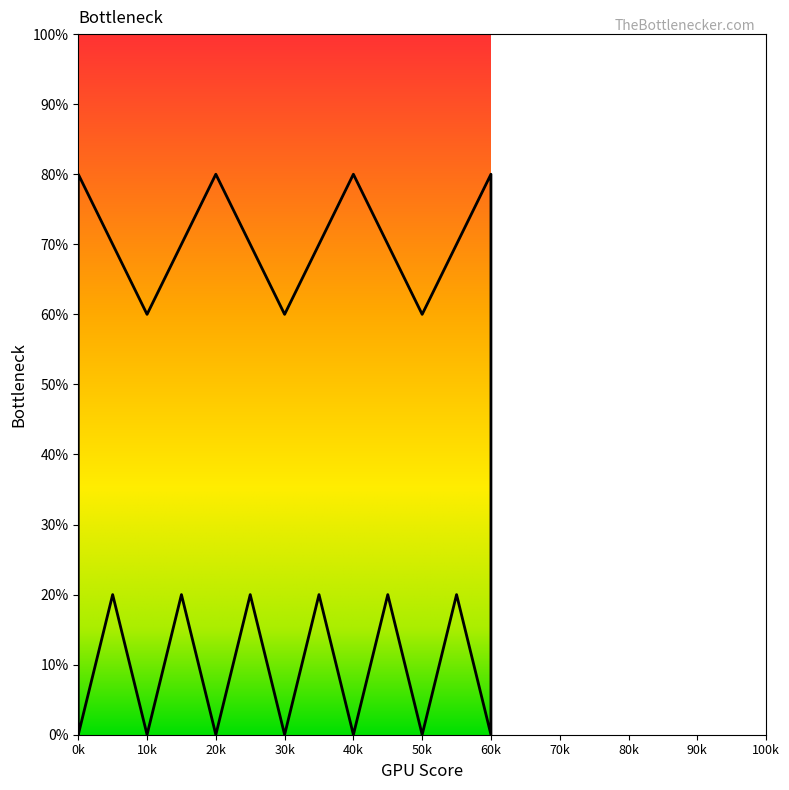

The chart shows a value of -52 at 60k. True or false?

False